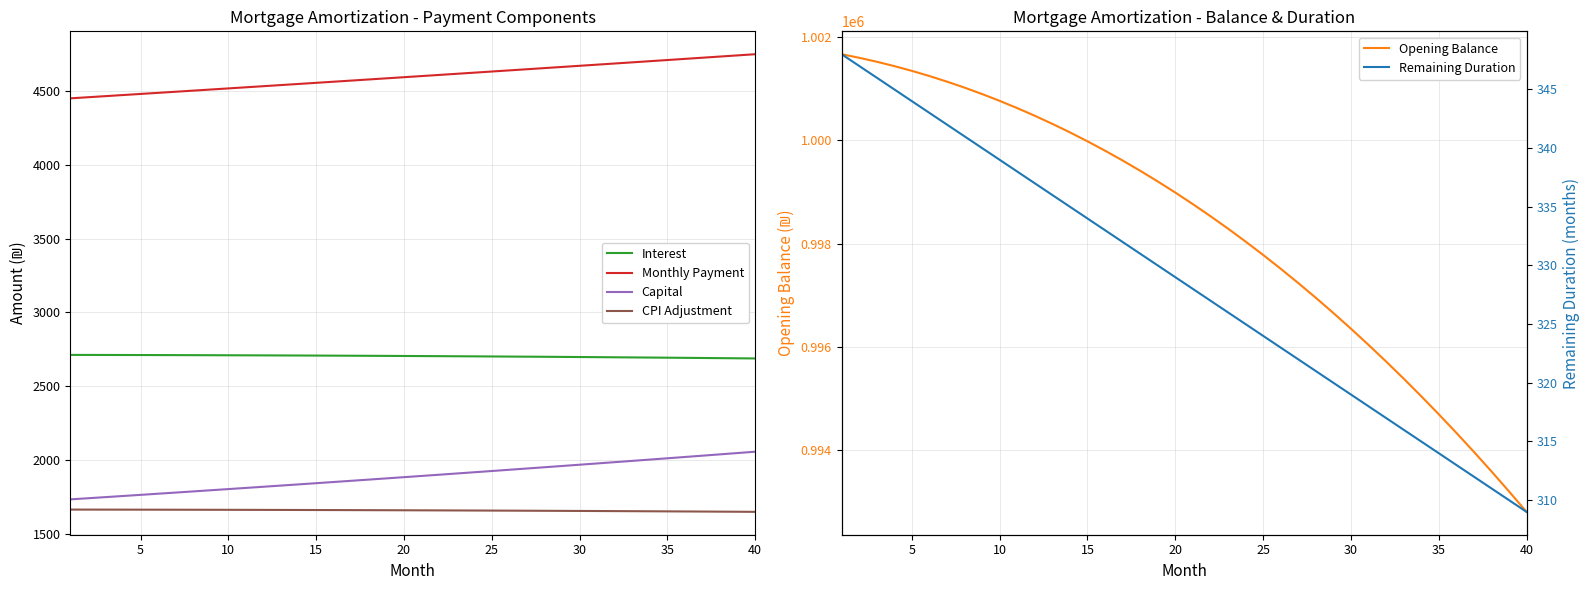

What is the maximum value for Monthly Payment?

4746.9